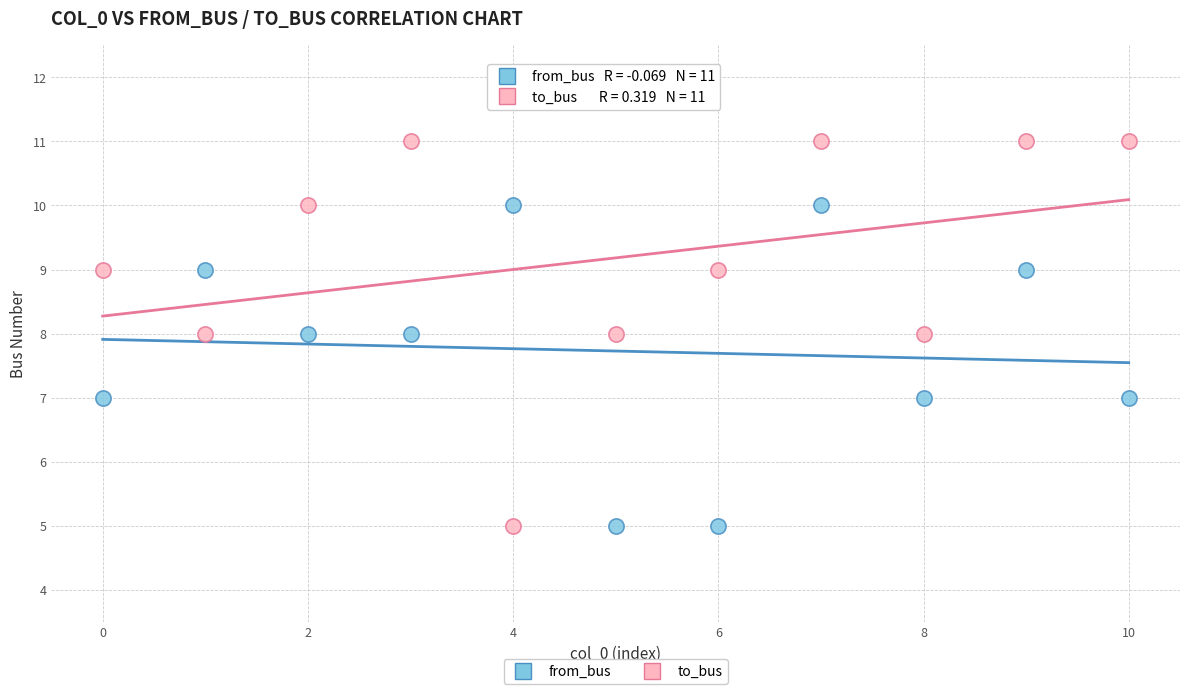

Across all data points, what is the range of Y values (max minus min)?

6